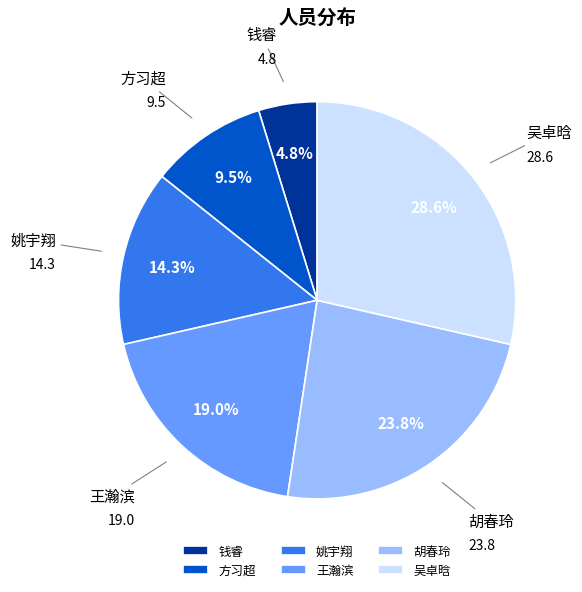

Which category has the smallest portion of the pie?

钱睿